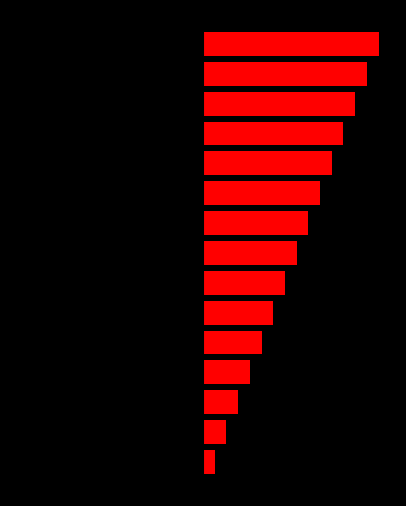

Reading left to right, list all the values displayed in this chart.

Left: 0=-0.5	1=-1.0	2=-1.5	3=-2.0	4=-2.5	5=-3.0	6=-3.5	7=-4.0	8=-4.5	9=-5.0	10=-5.5	11=-6.0	12=-6.5	13=-7.0	14=-7.5
In: 0=0.5	1=1.0	2=1.5	3=2.0	4=2.5	5=3.0	6=3.5	7=4.0	8=4.5	9=5.0	10=5.5	11=6.0	12=6.5	13=7.0	14=7.5